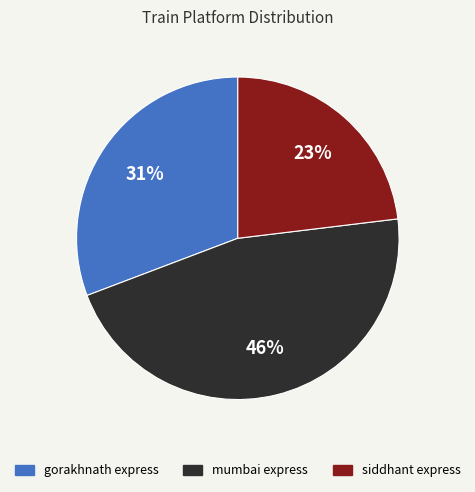

Combined, do gorakhnath express and siddhant express account for over 50%?

Yes